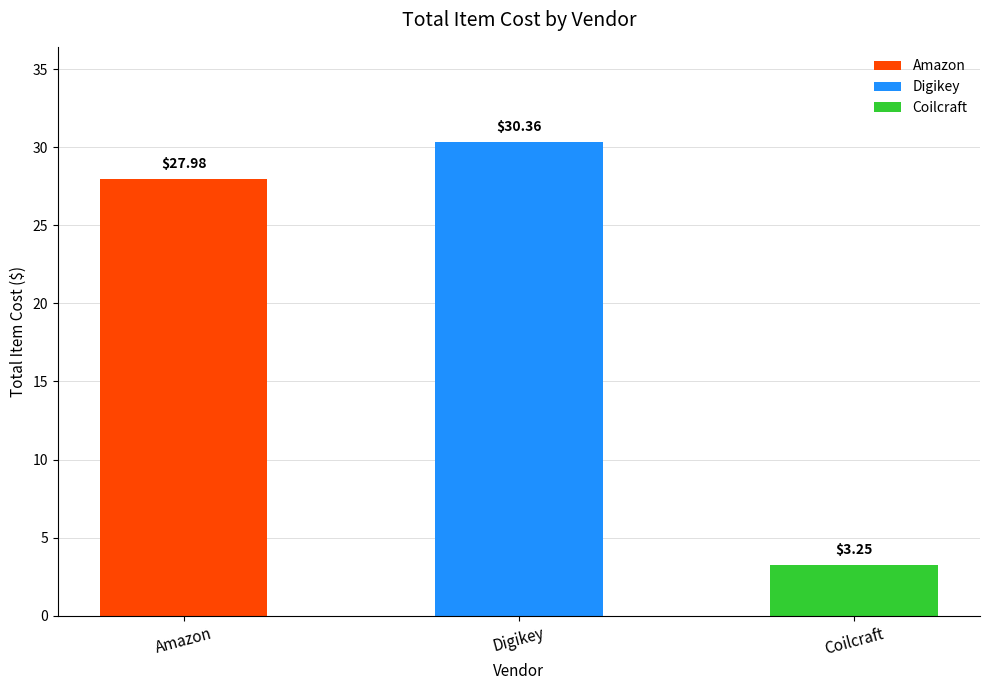

What is the label of the 1st bar from the left?

Amazon